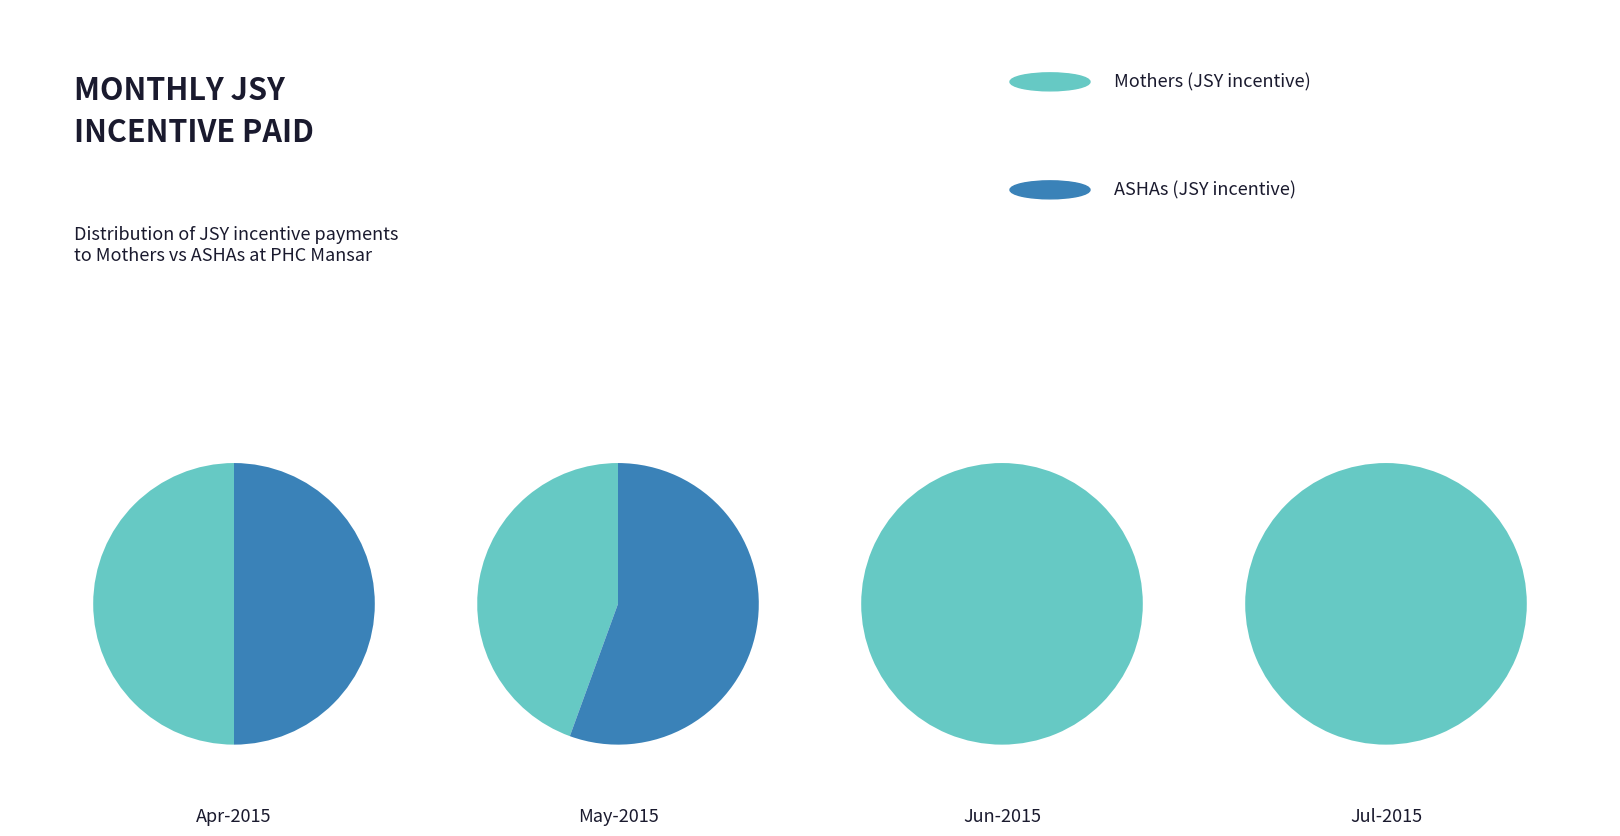

Which series has the widest spread of values?

Mothers